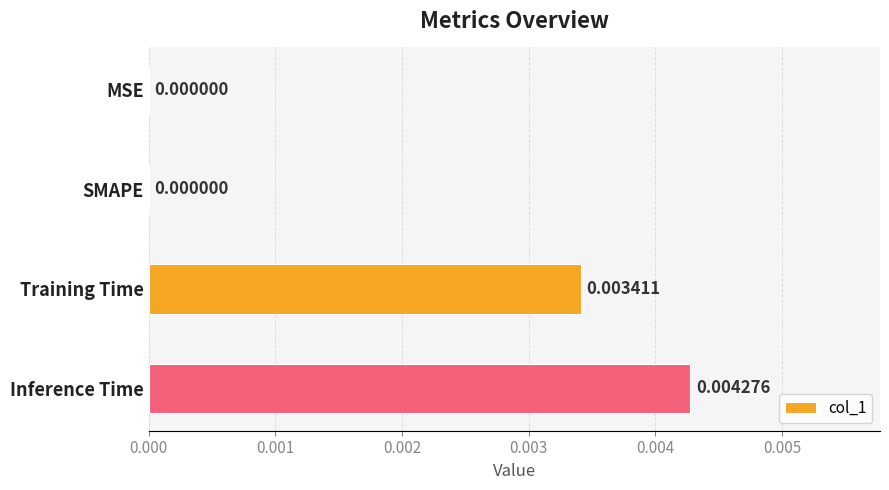

Which label corresponds to the largest value in the chart?

Inference Time